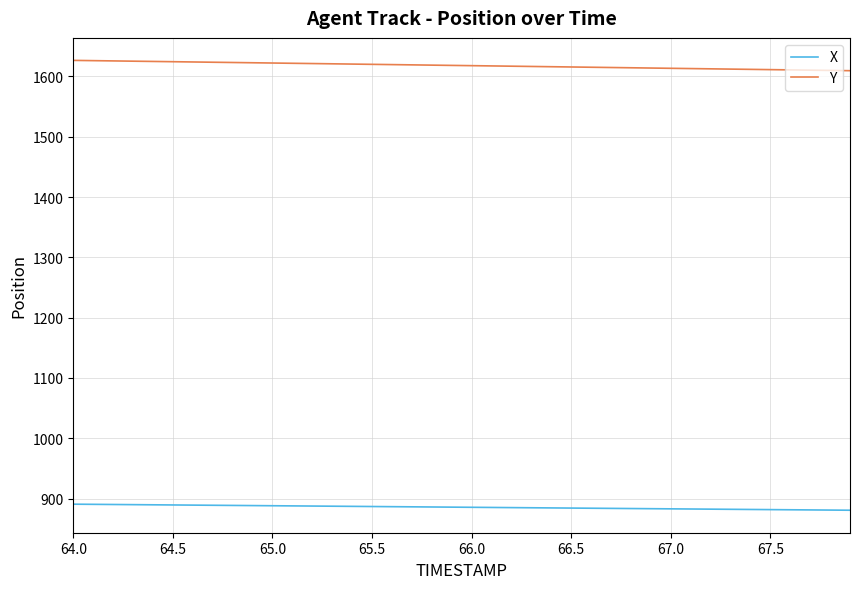

True or false: X and Y intersect in this chart.

False